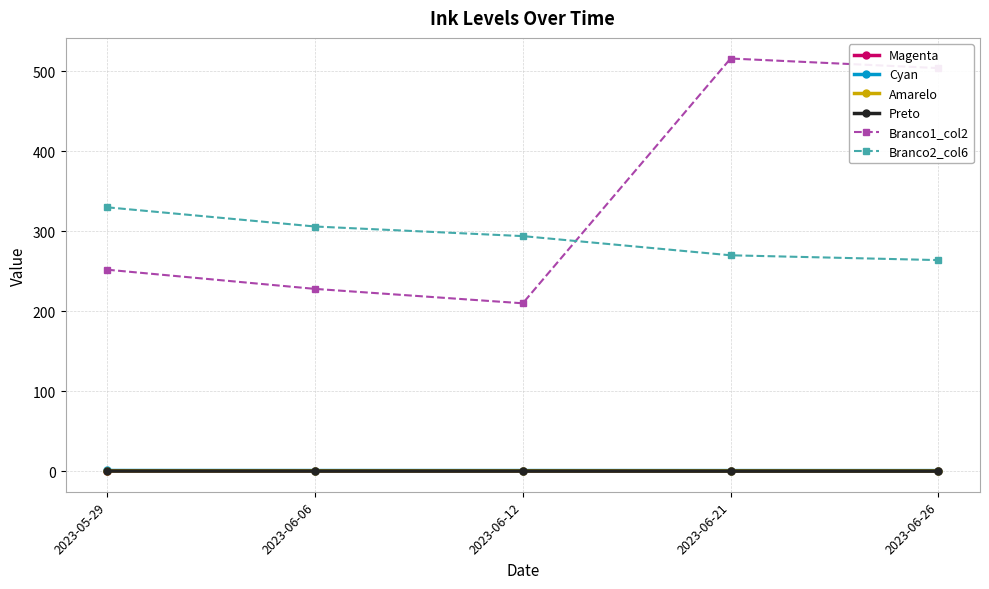

Which series has the largest range (max minus min)?

Branco1_col2